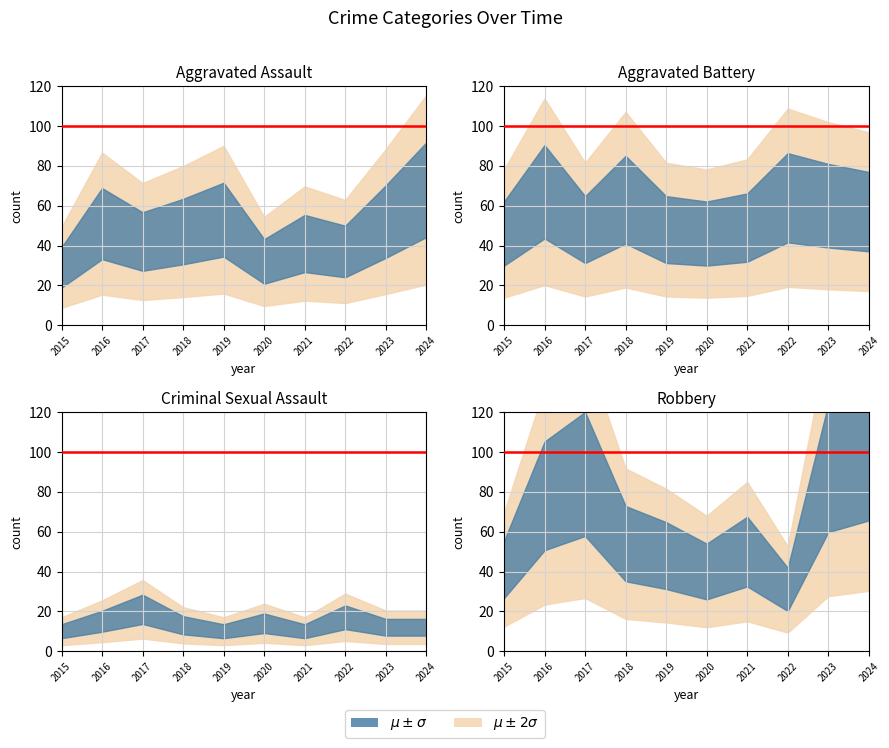

Between 2021 and 2022, which series saw the biggest shift?

Robbery